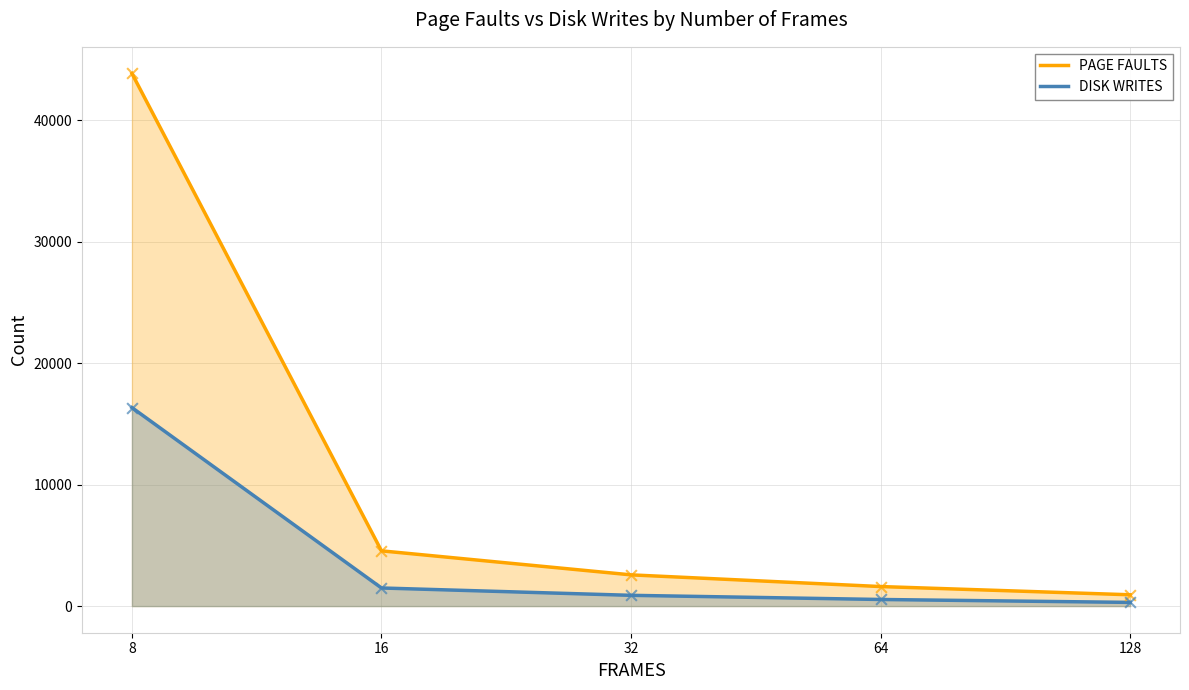

Which series contains the highest Y value?

PAGE FAULTS